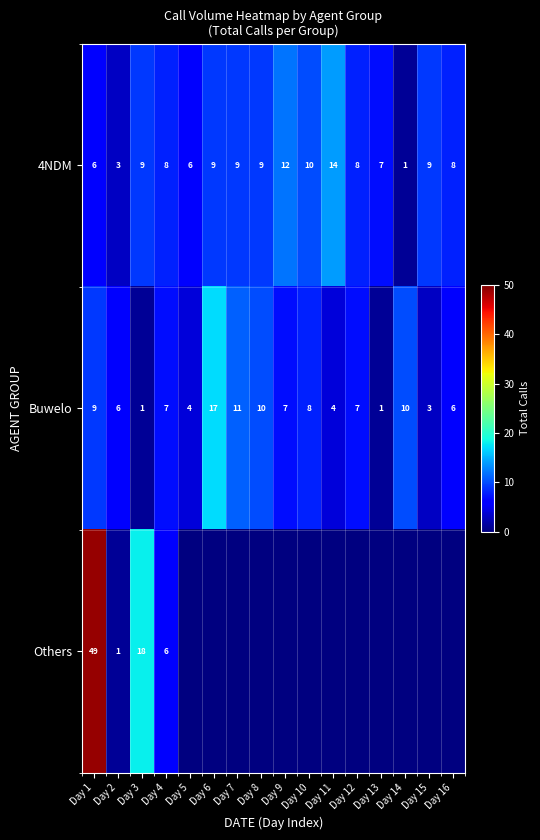

The value of 4NDM at Day 9 is 12. True or false?

True